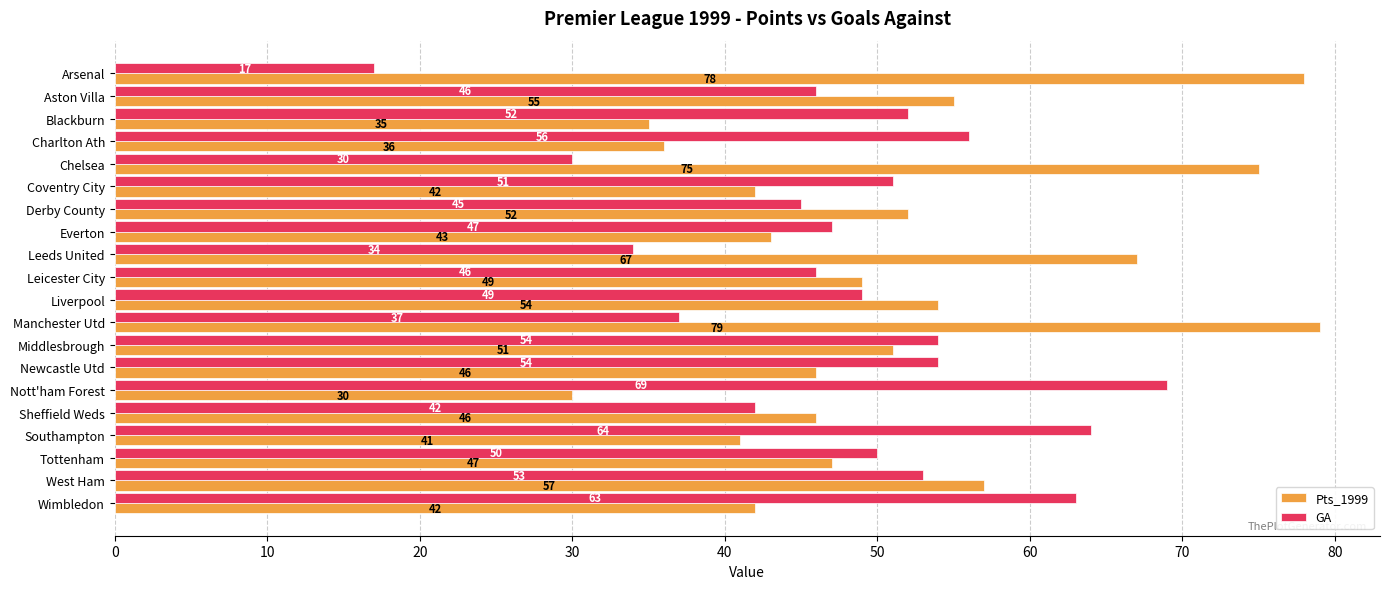

What is the spread (max minus min) of values at Newcastle Utd?

8